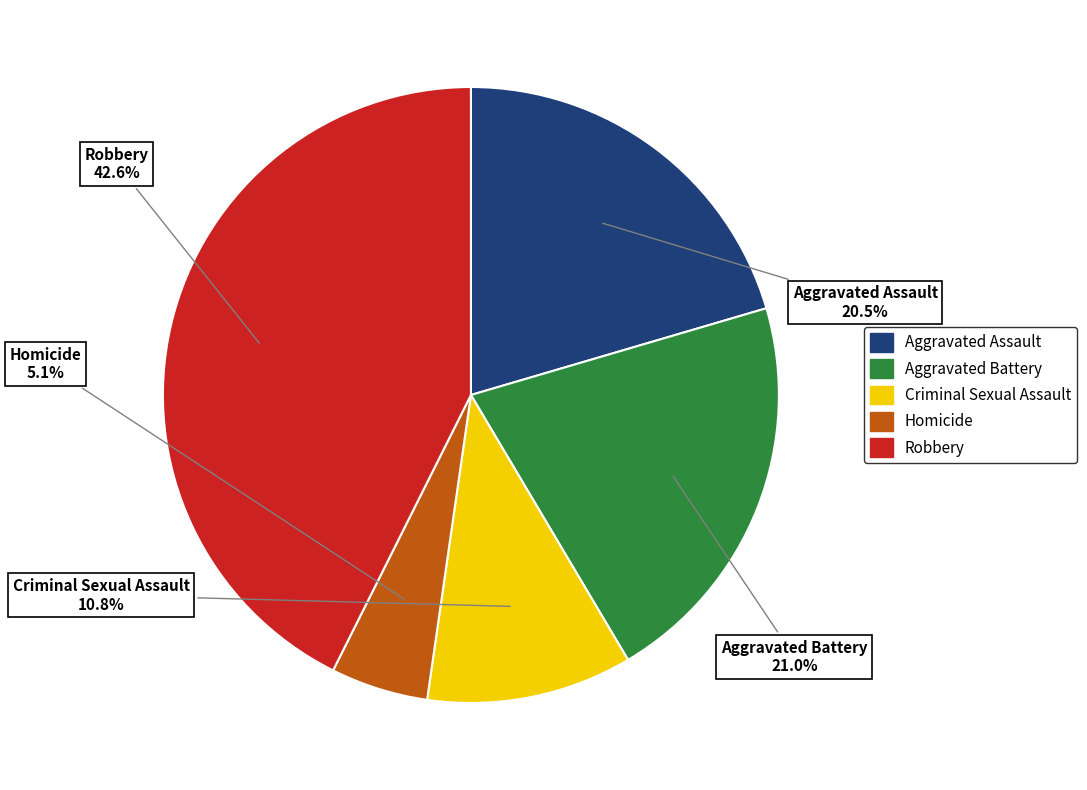

Is Aggravated Battery the majority of the pie?

No